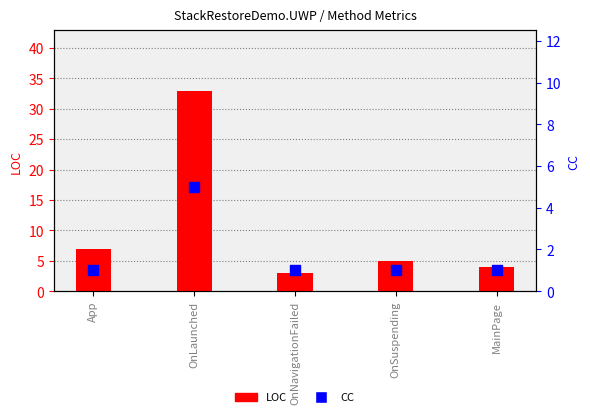

Which series has the largest total across all categories?

LOC